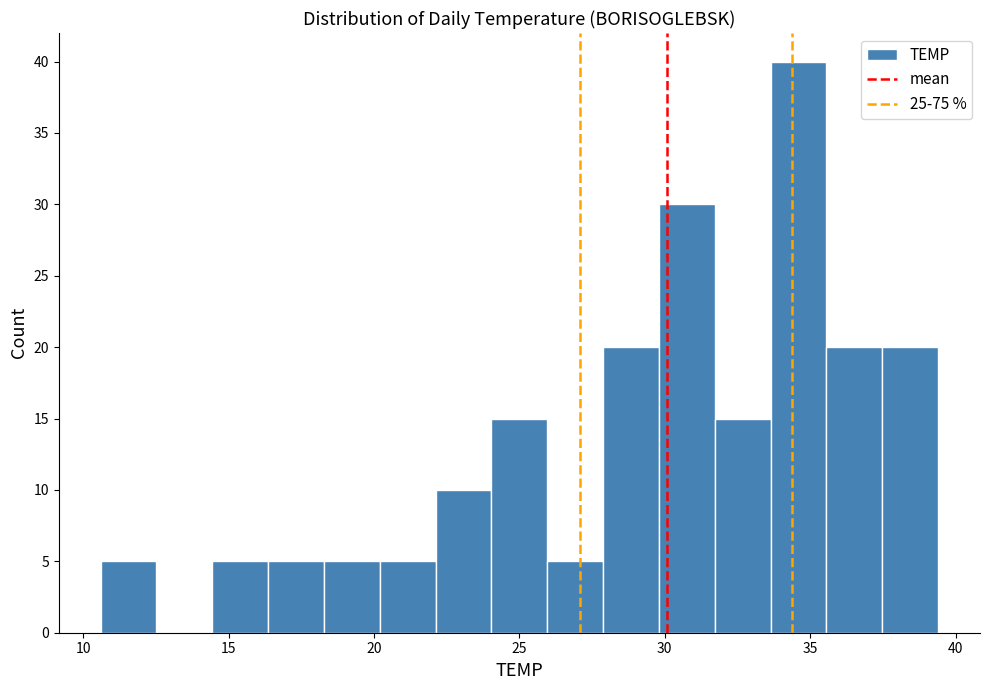

Read against the x-axis, roughly where is the centre of the tallest bar?

34.5